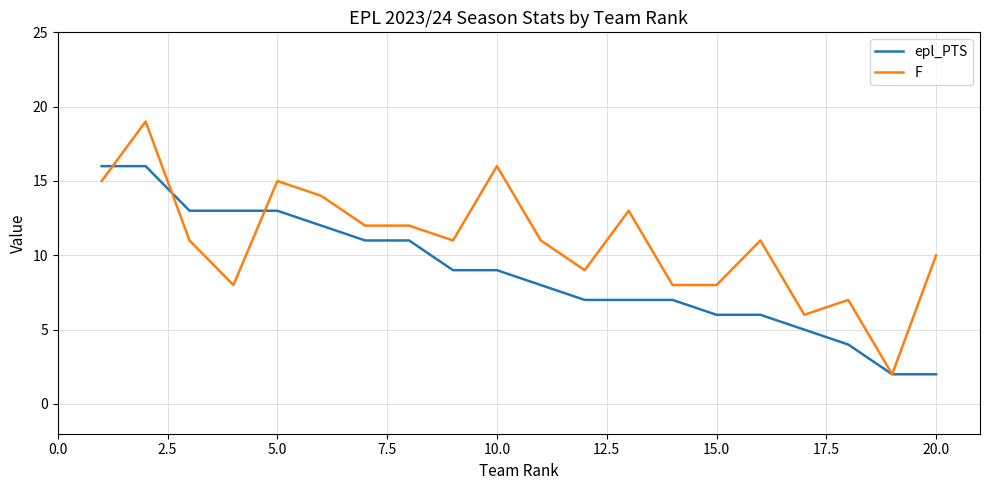

Which series has the widest spread of values?

F